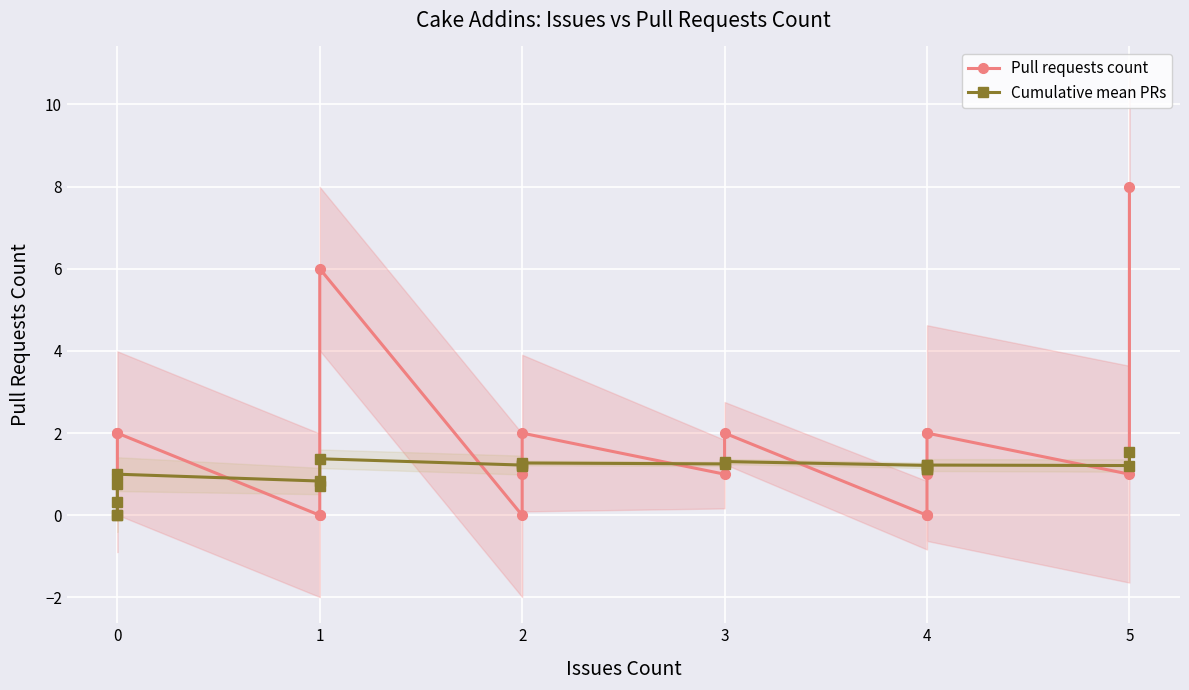

After their last crossing, which series has the higher values: Cumulative mean PRs or Pull requests count?

Pull requests count